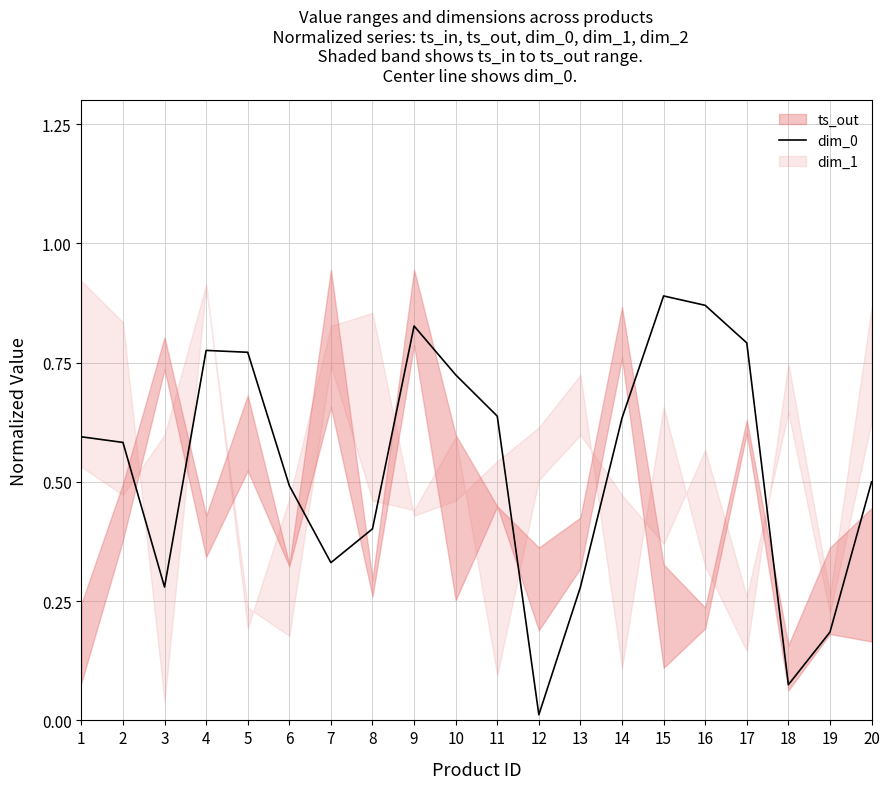

Does the chart display data point markers on the line(s)?

No